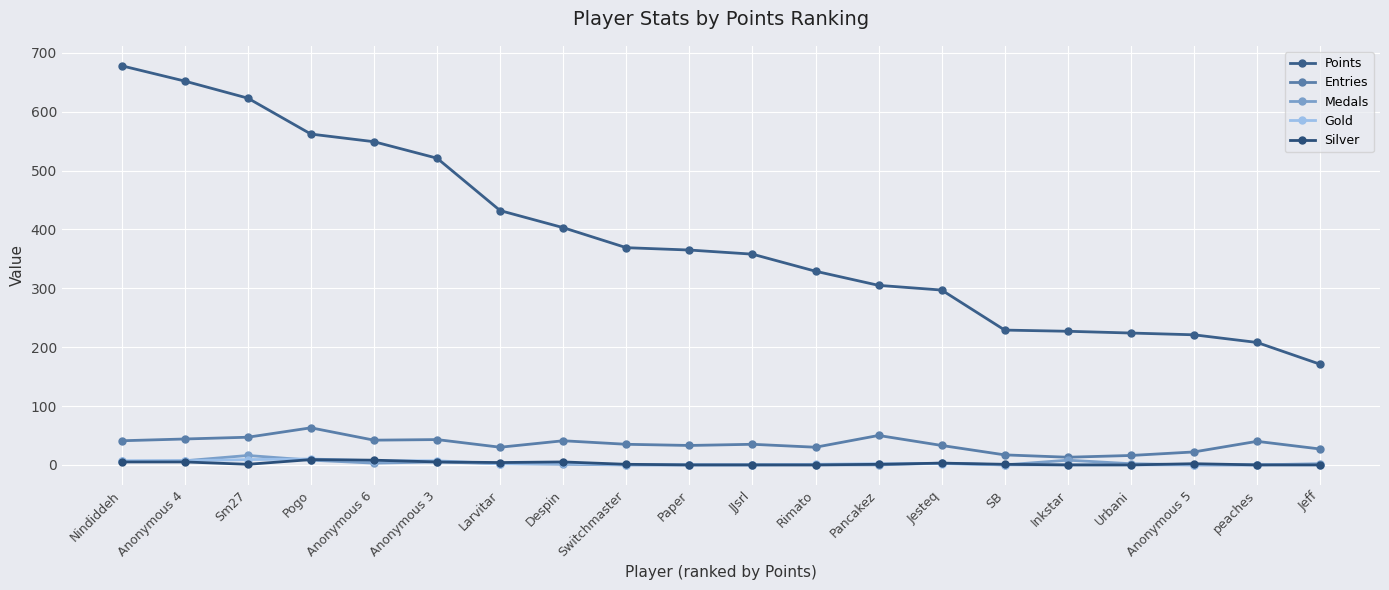

At Pogo, list the series in order from largest to smallest.

Points, Entries, Gold, Silver, Medals